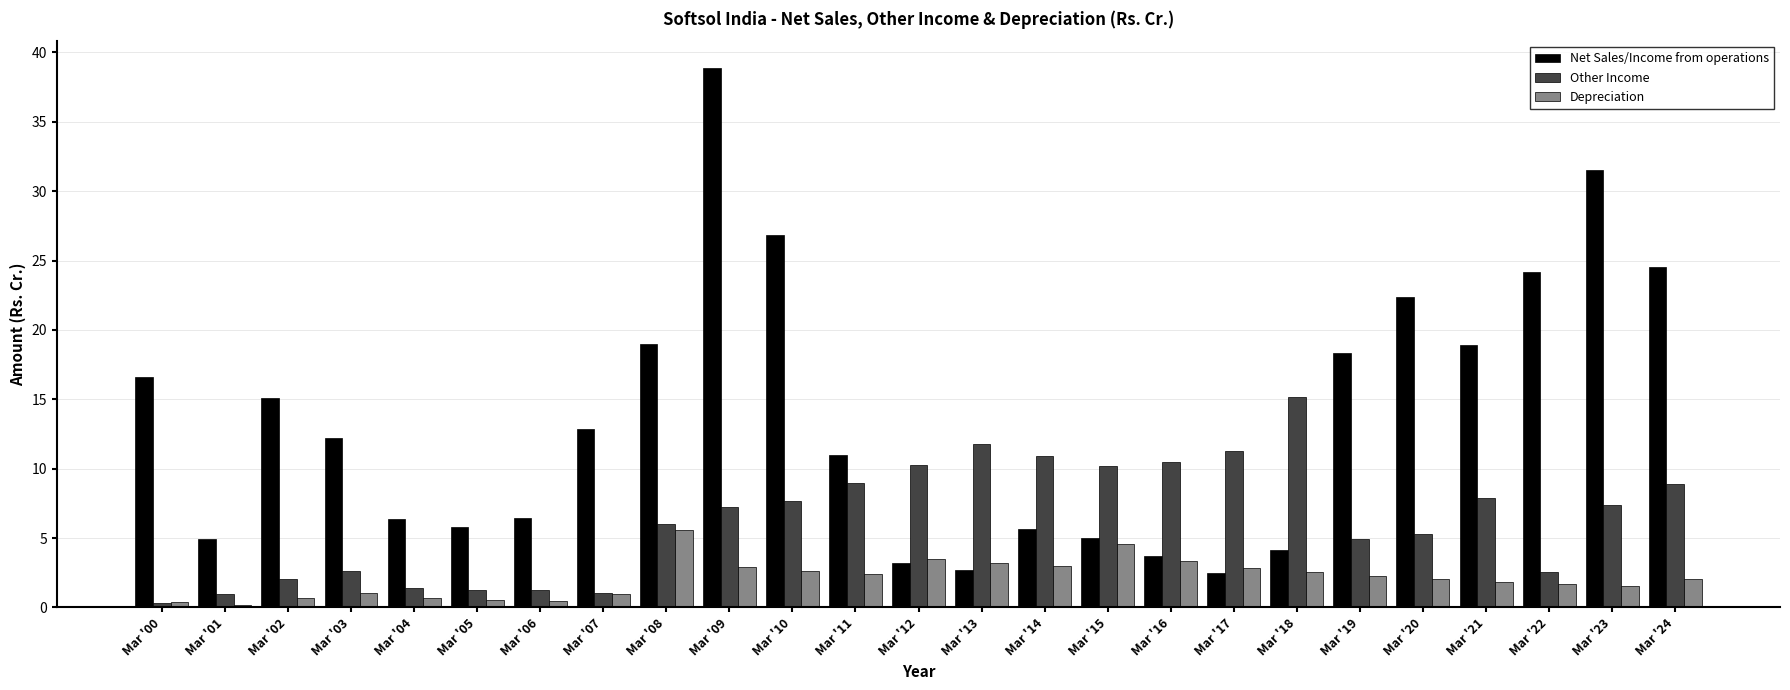

What is the minimum value shown in the chart?

0.2